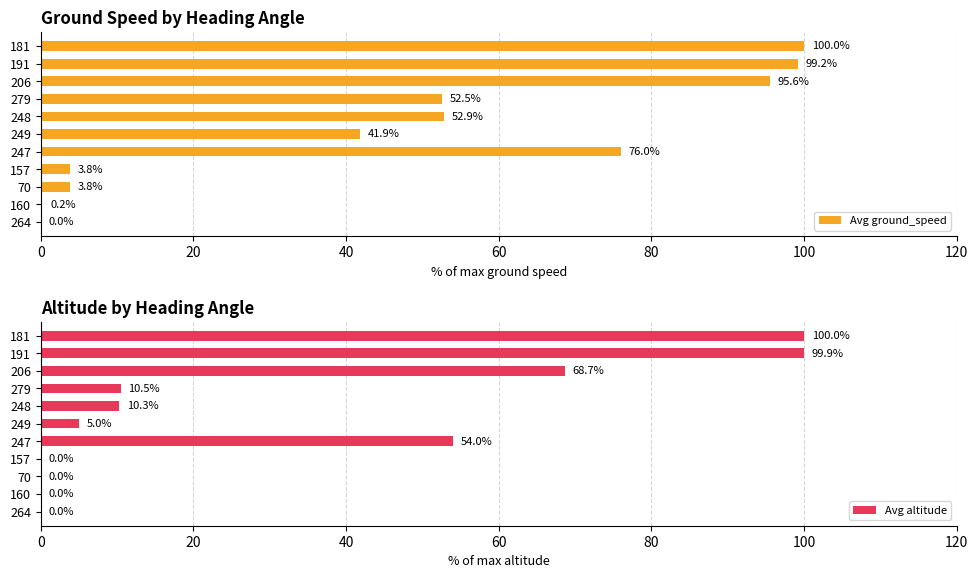

Which series has the largest total across all categories?

Avg ground_speed